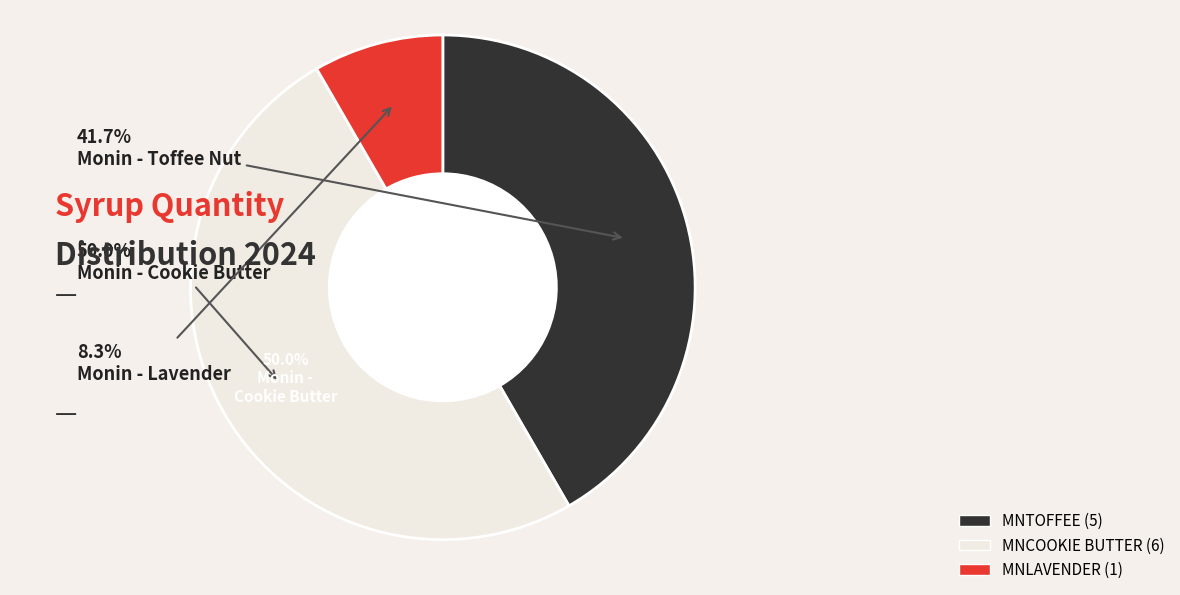

To the nearest percent, what is the difference between the MNCOOKIE BUTTER and MNTOFFEE slice percentages?

8%